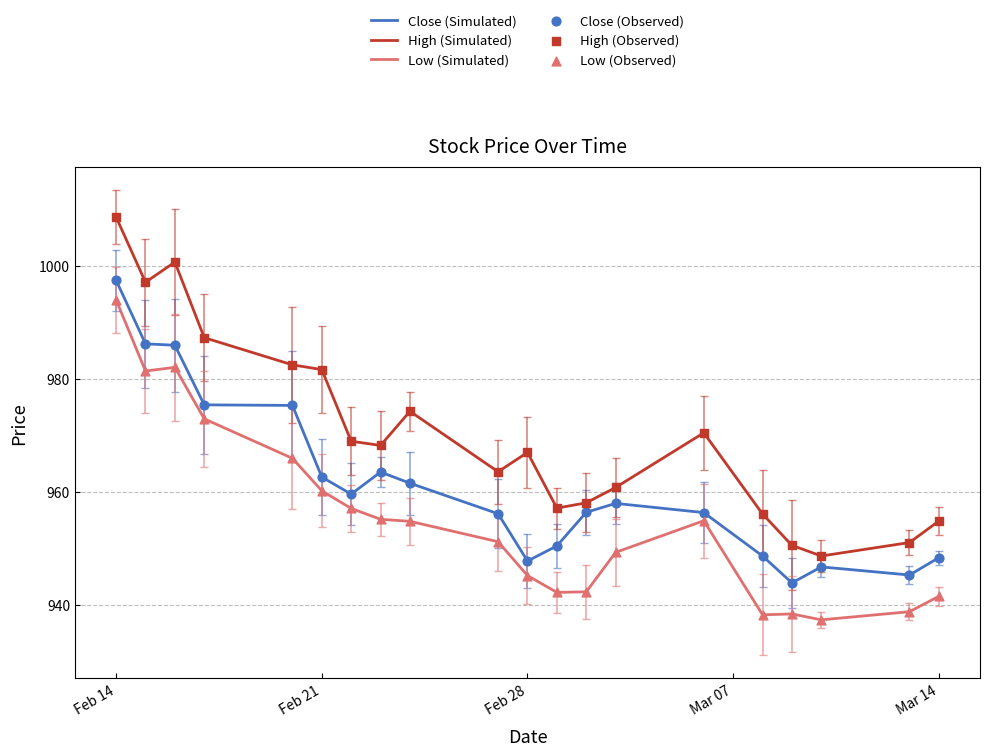

Which series has the widest spread of values?

High (Simulated)